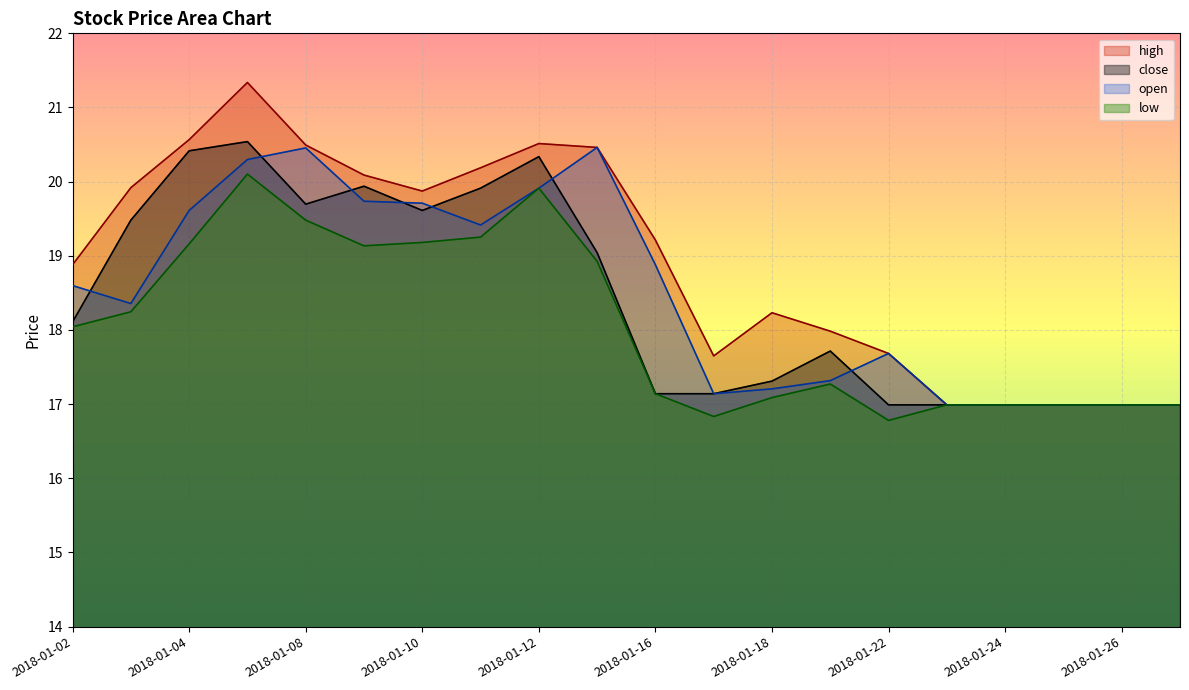

Reading left to right, what are all the values shown in this chart?

high: 18.9	19.9	20.6	21.3	20.5	20.1	19.9	20.2	20.5	20.5	19.2	17.7	18.2	18.0	17.7	17.0	17.0	17.0	17.0	17.0
close: 18.1	19.5	20.4	20.5	19.7	19.9	19.6	19.9	20.3	19.0	17.1	17.1	17.3	17.7	17.0	17.0	17.0	17.0	17.0	17.0
open: 18.6	18.4	19.6	20.3	20.5	19.7	19.7	19.4	19.9	20.5	18.9	17.1	17.2	17.3	17.7	17.0	17.0	17.0	17.0	17.0
low: 18.0	18.2	19.2	20.1	19.5	19.1	19.2	19.3	19.9	18.9	17.1	16.8	17.1	17.3	16.8	17.0	17.0	17.0	17.0	17.0